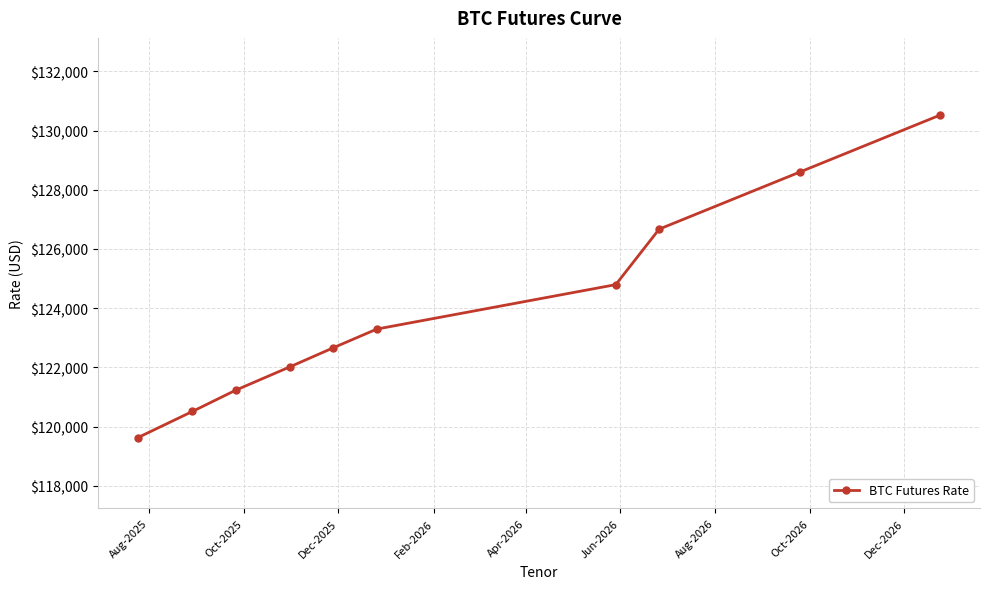

What is the difference between the second highest and minimum values?

8975